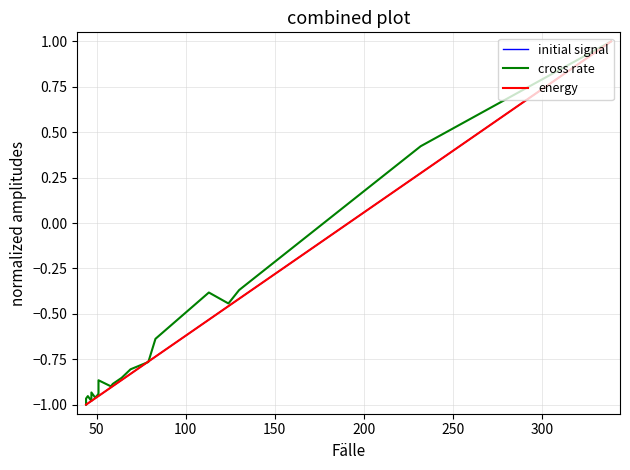

At how many categories does at least one series exceed 0?

2